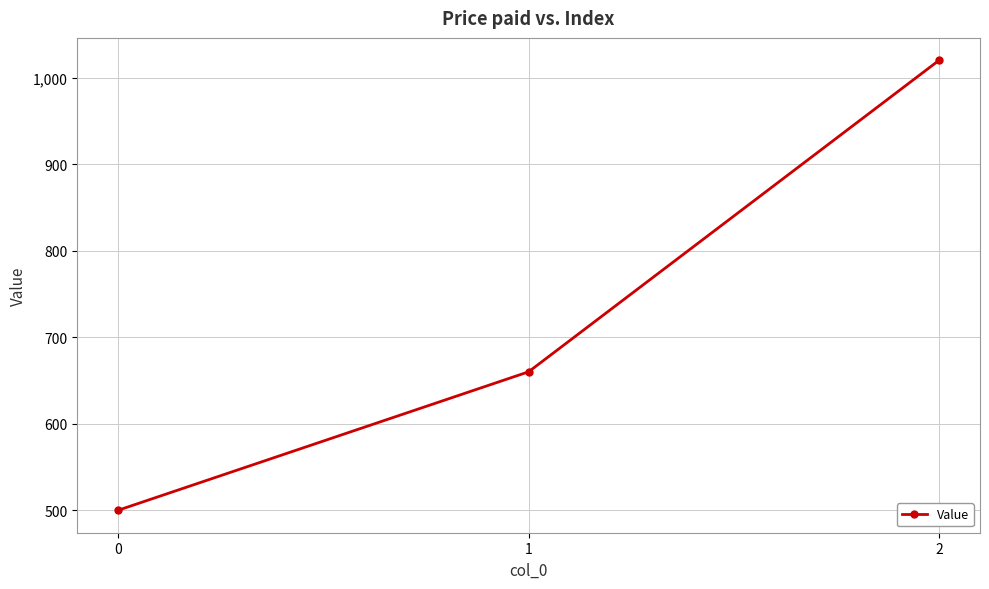

Is this an area chart (filled region under the line)?

No